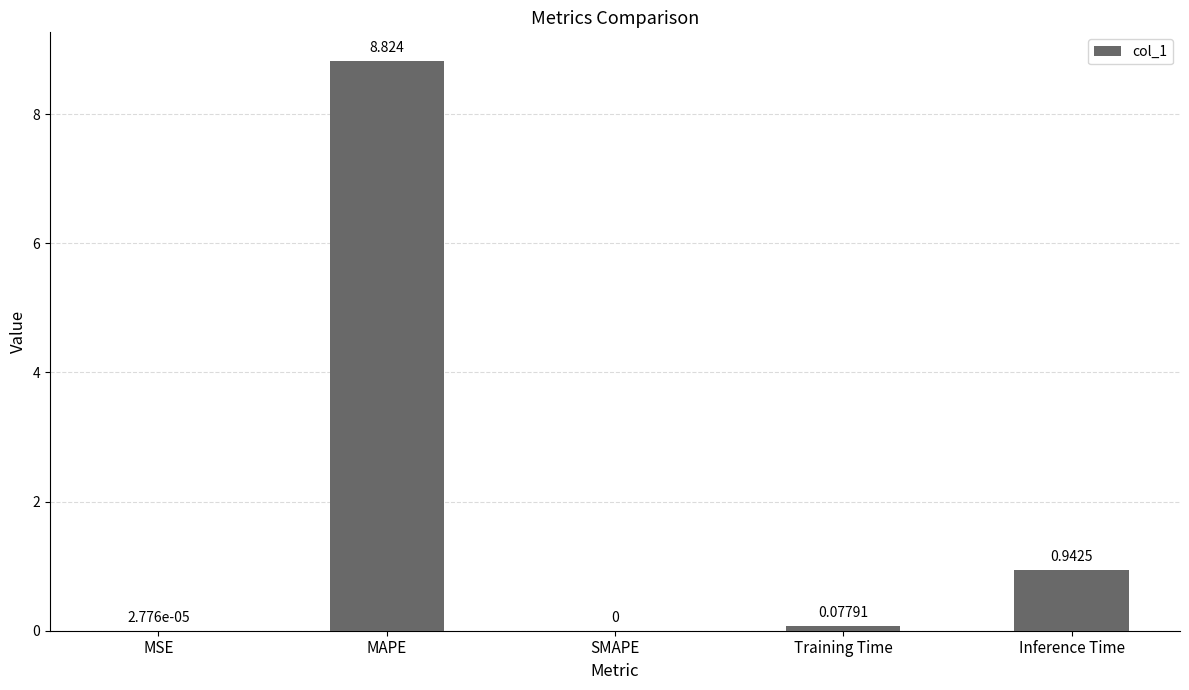

True or false: the data shows -4.1 at SMAPE.

False